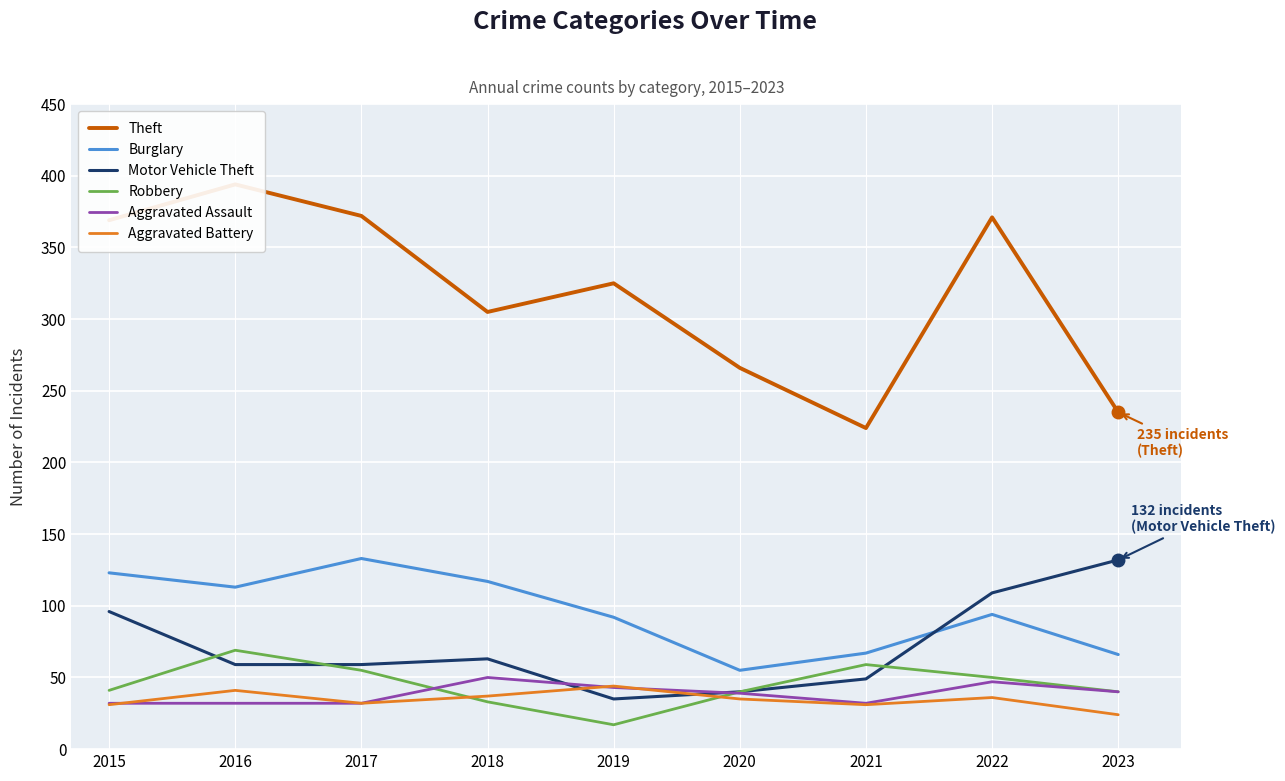

What is the approximate value of Robbery at 2016, to the nearest 10?

70